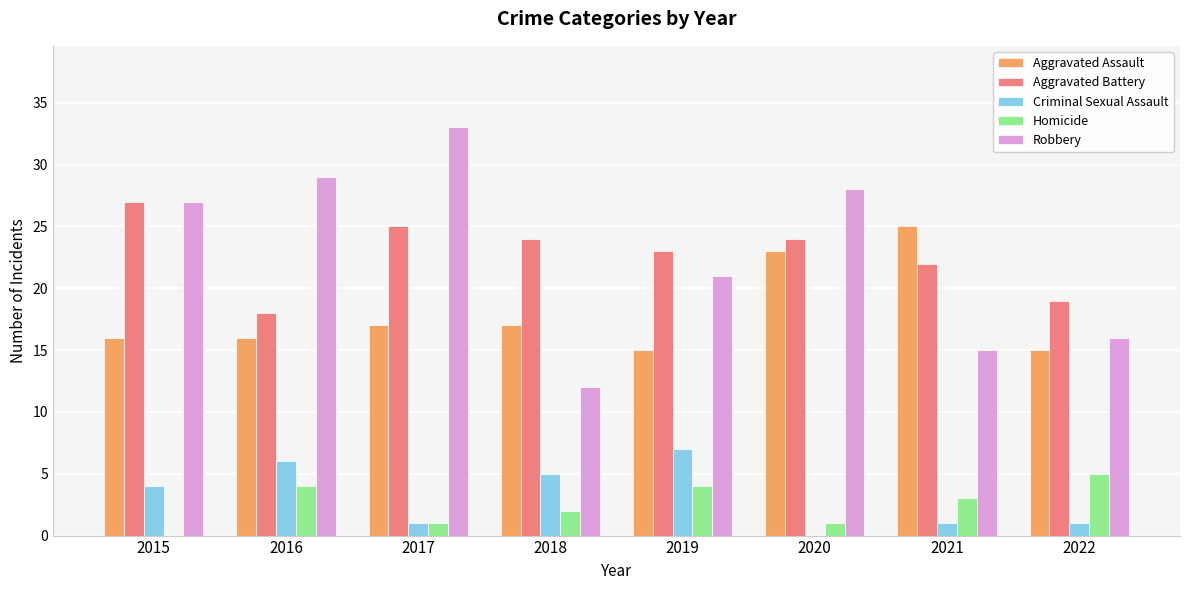

What are all the series names shown in the legend?

Aggravated Assault, Aggravated Battery, Criminal Sexual Assault, Homicide, Robbery